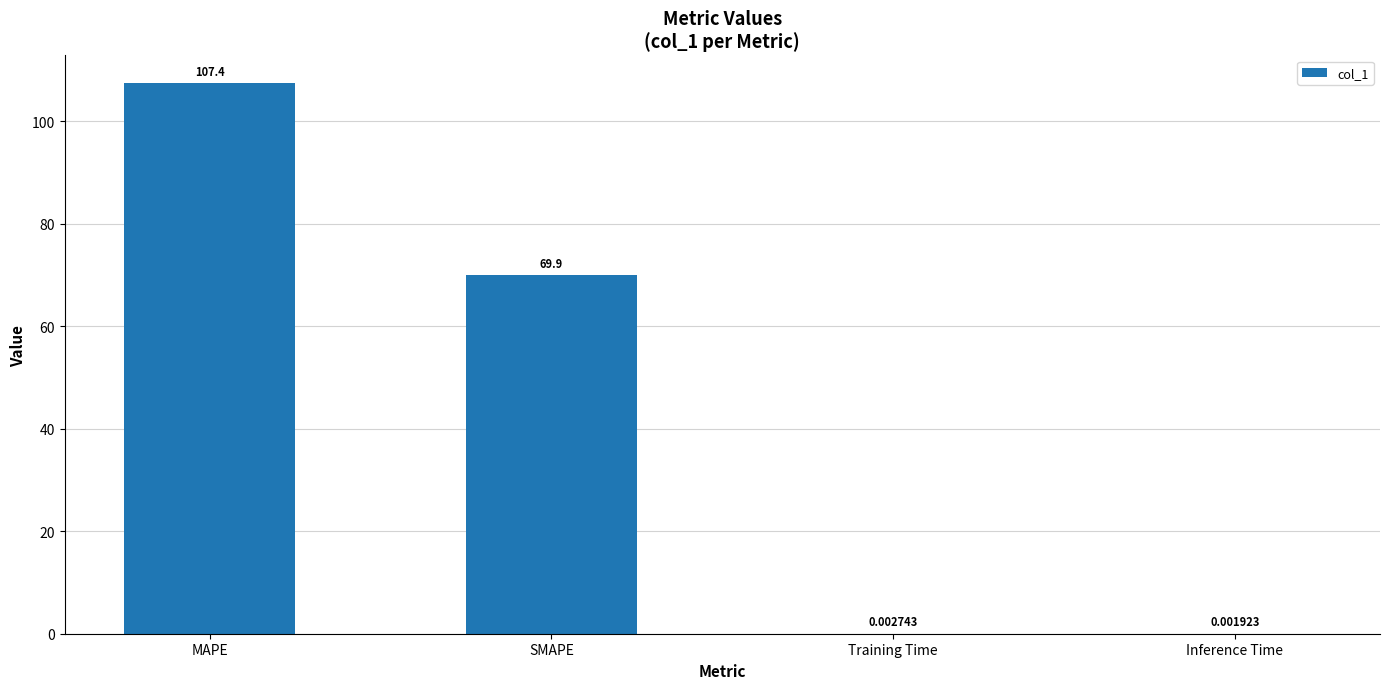

At which label does the data first exceed 69?

MAPE